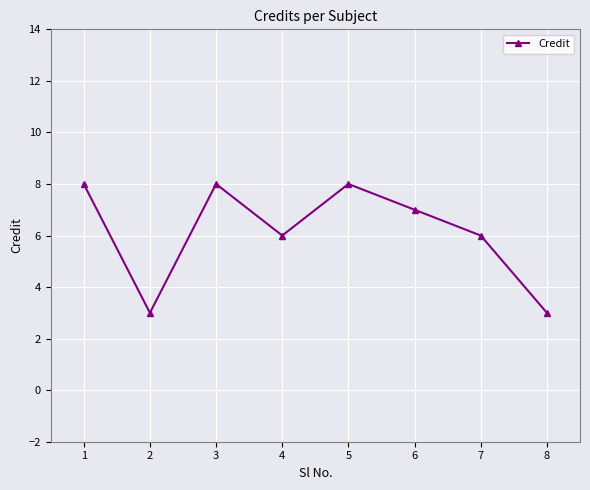

Read the value at 4.

6